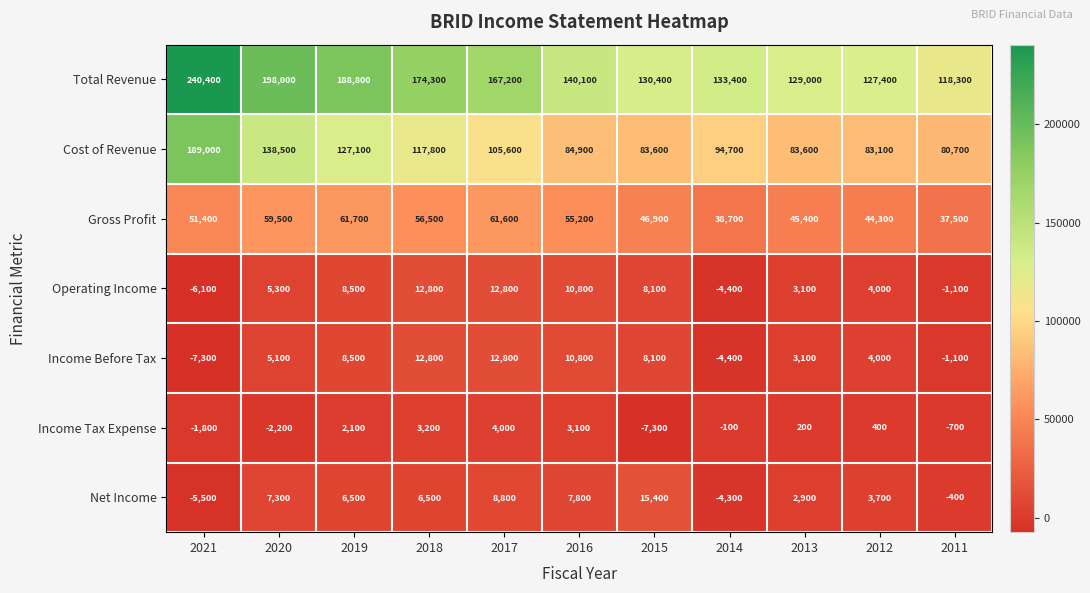

The Income Before Tax series shows 3100 at 2013. True or false?

True